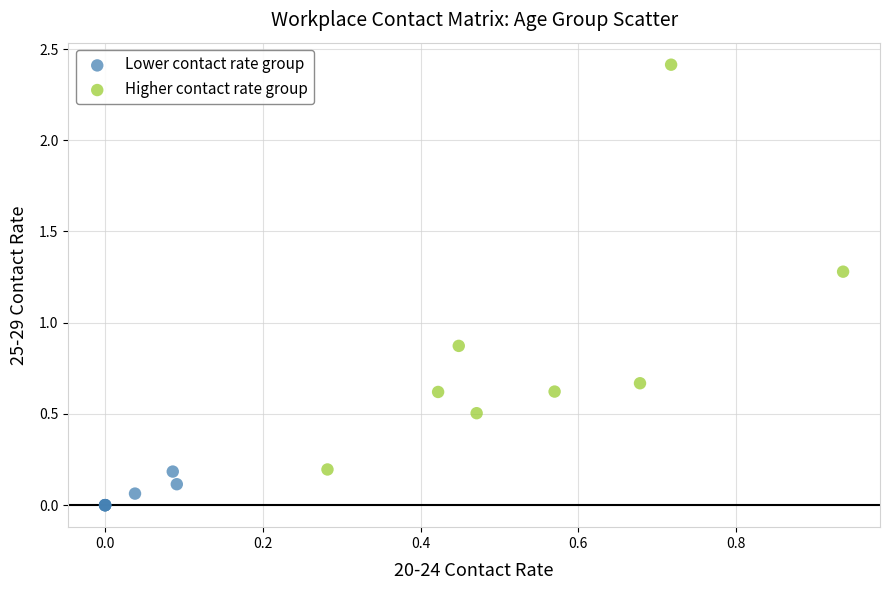

Which series contains the highest Y value?

Higher contact rate group